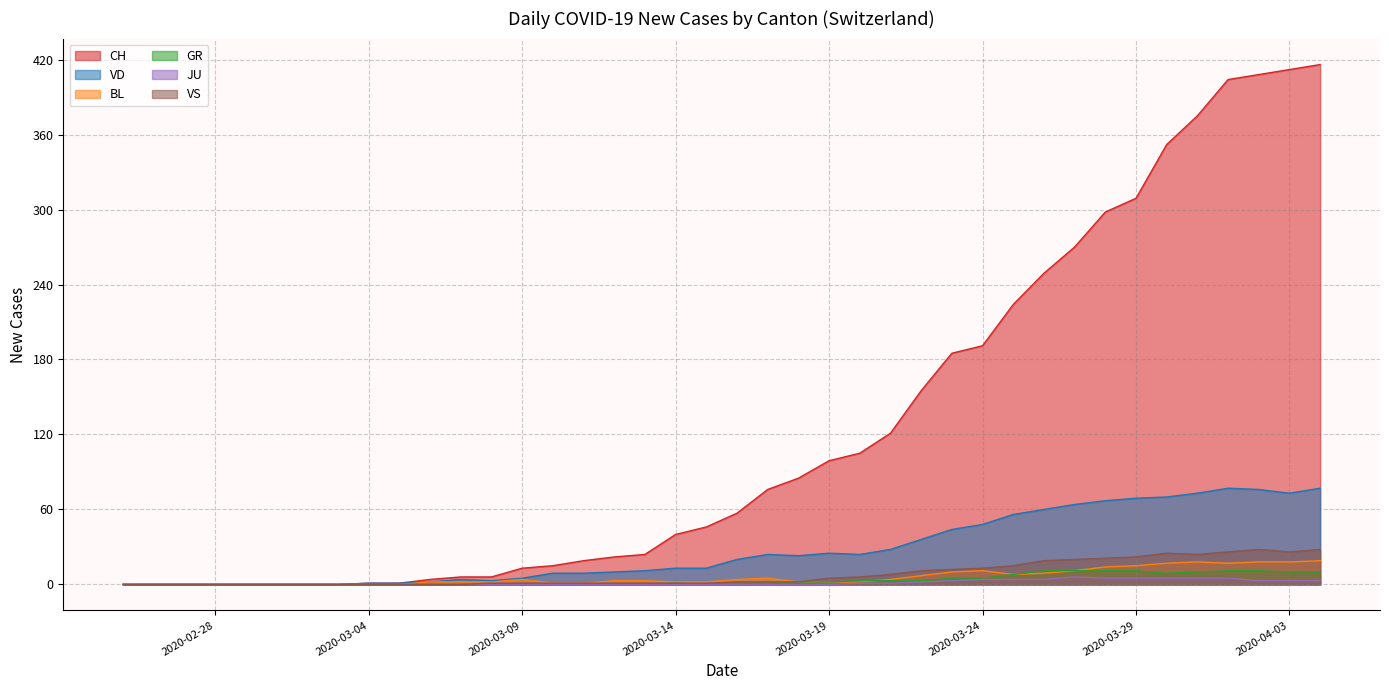

What are all the series names shown in the legend?

CH, VD, BL, GR, JU, VS